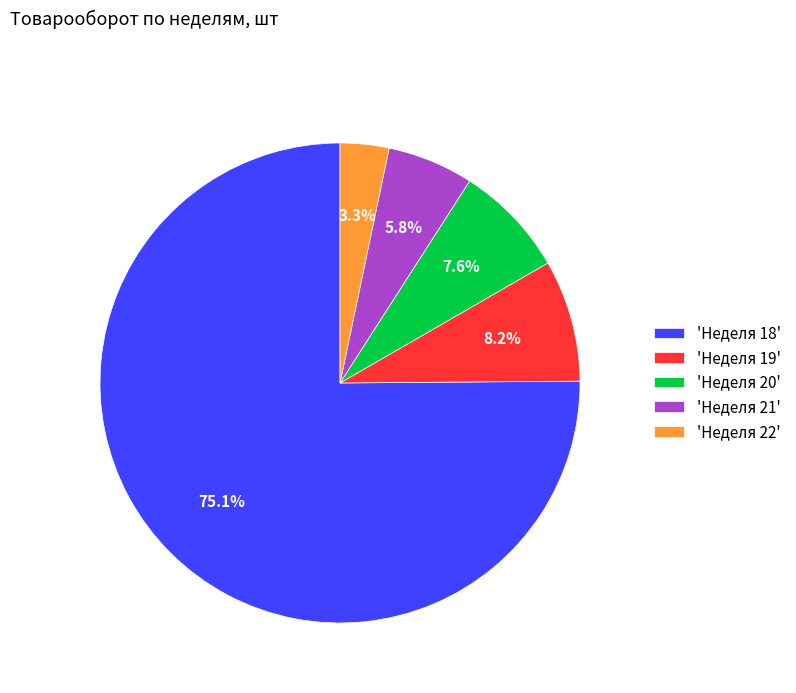

Which has a higher value, 'Неделя 20' or 'Неделя 18'?

'Неделя 18'